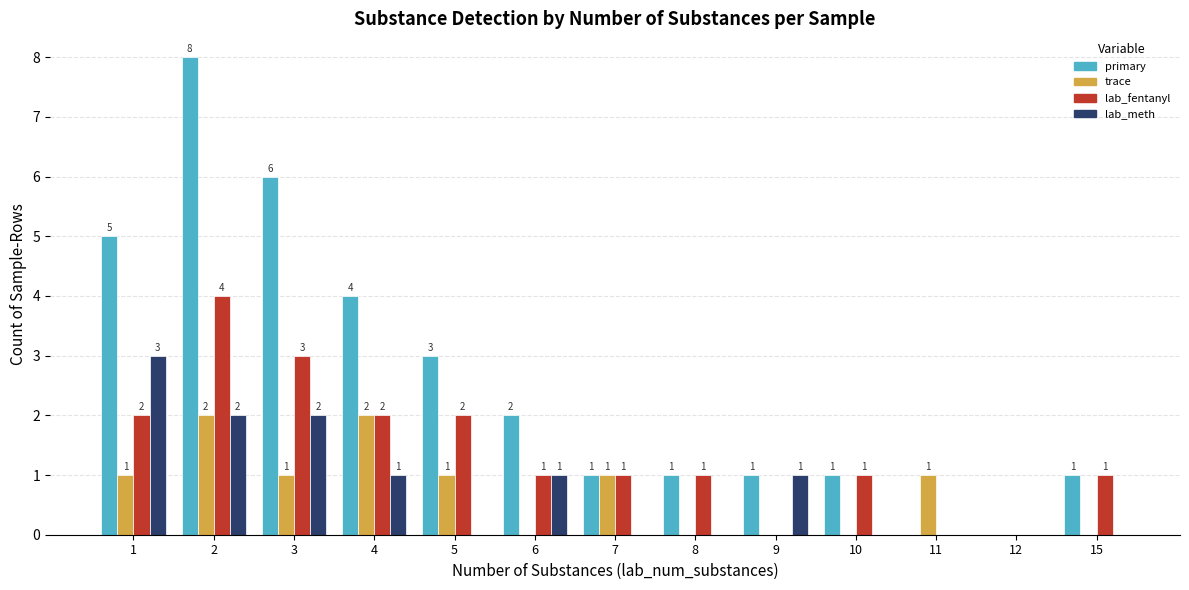

The value of lab_fentanyl at 8 is 1. True or false?

True